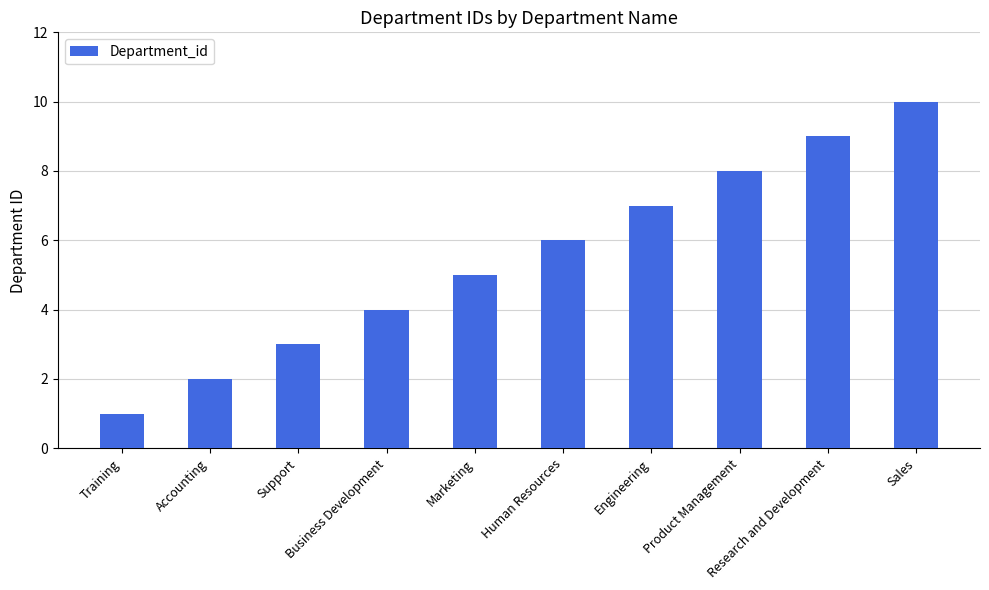

At which category does the chart reach its peak across all series?

Sales